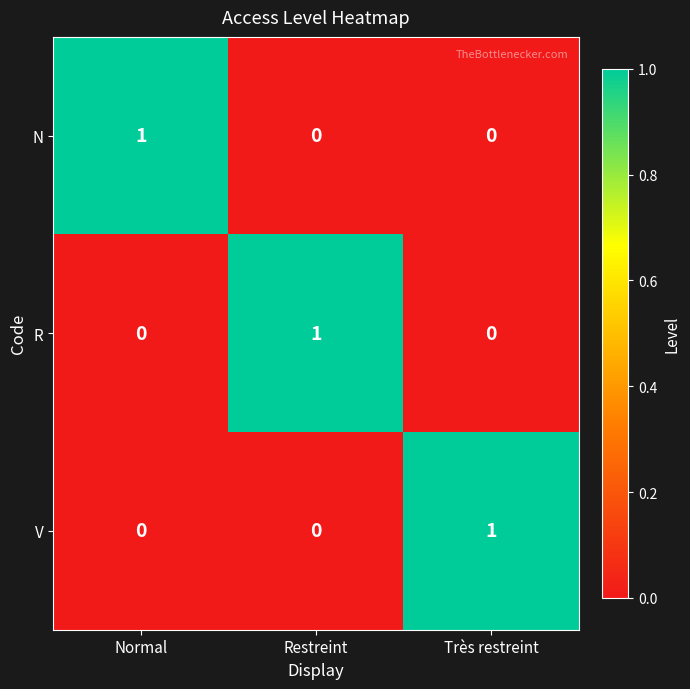

At how many categories does at least one series exceed 0?

3